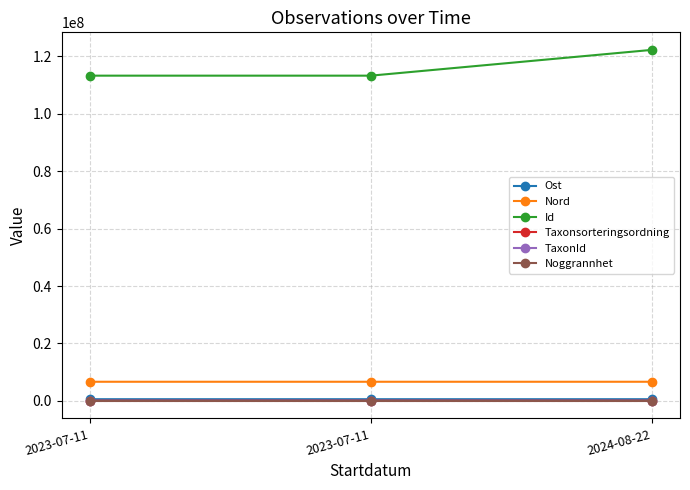

Rank the categories by Taxonsorteringsordning value from lowest to highest.

2023-07-11, 2024-08-22, 2023-07-11